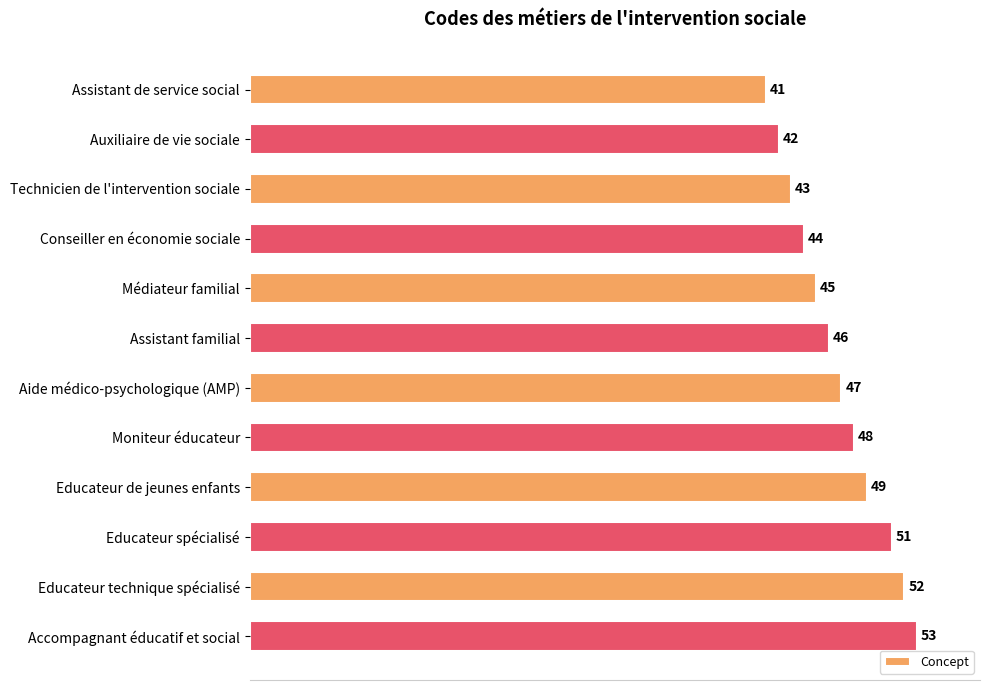

Between Assistant de service social and Educateur technique spécialisé, which is larger?

Educateur technique spécialisé